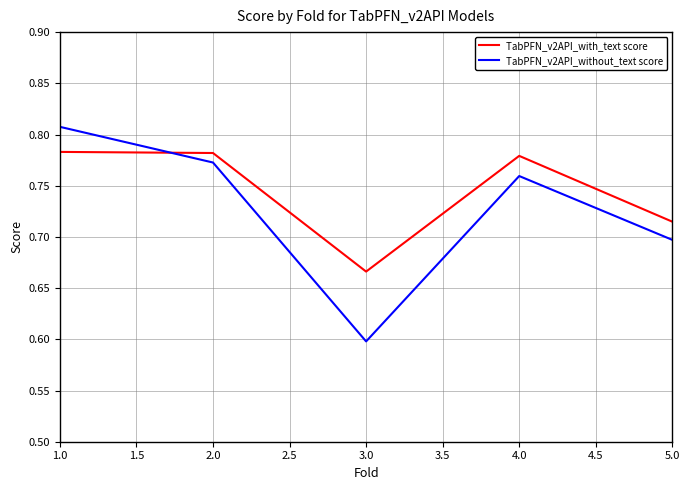

How many lines are shown in the chart?

2